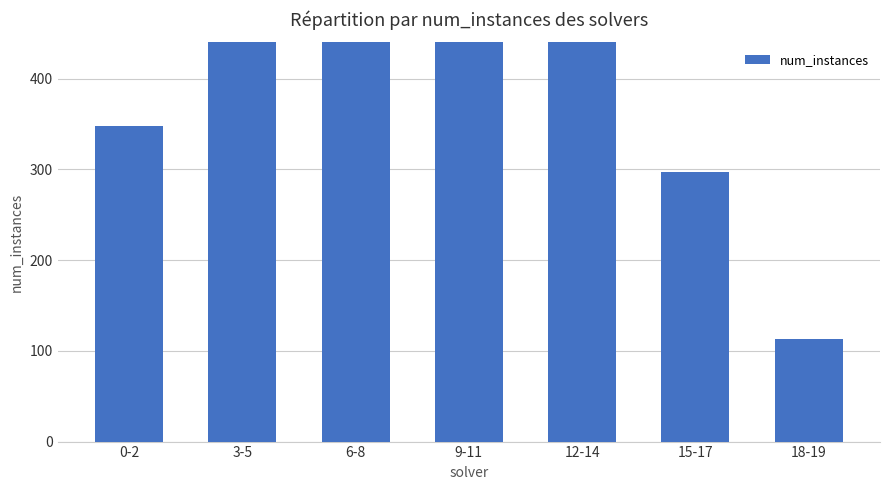

What is the difference between the maximum and minimum values?

806